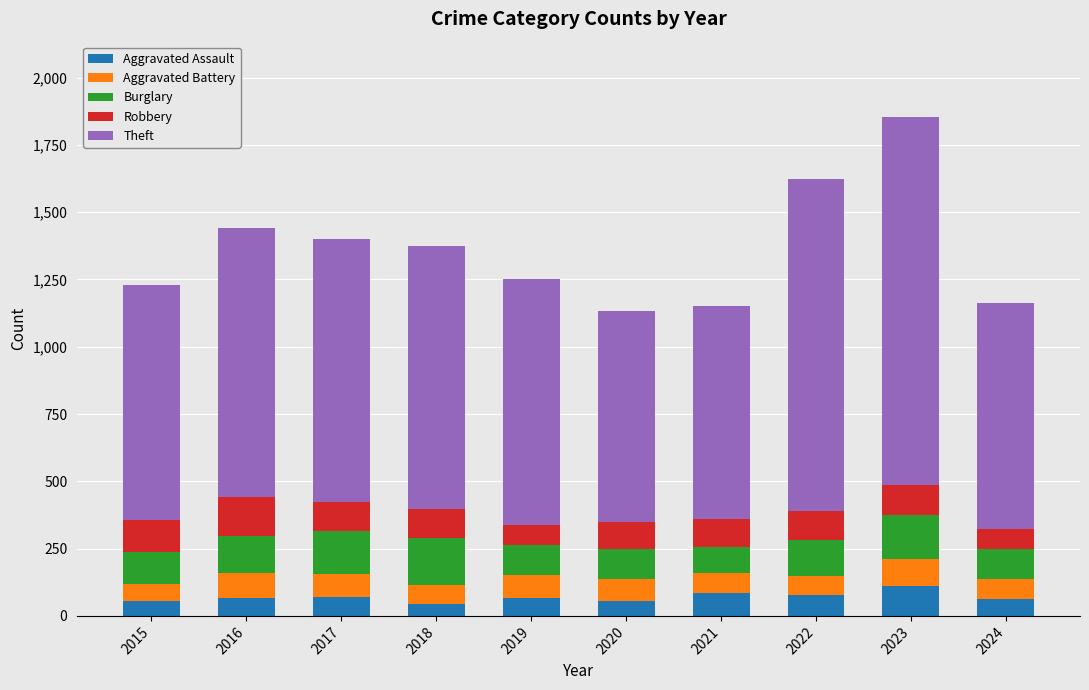

What is the total value across all series at 2023?

1855